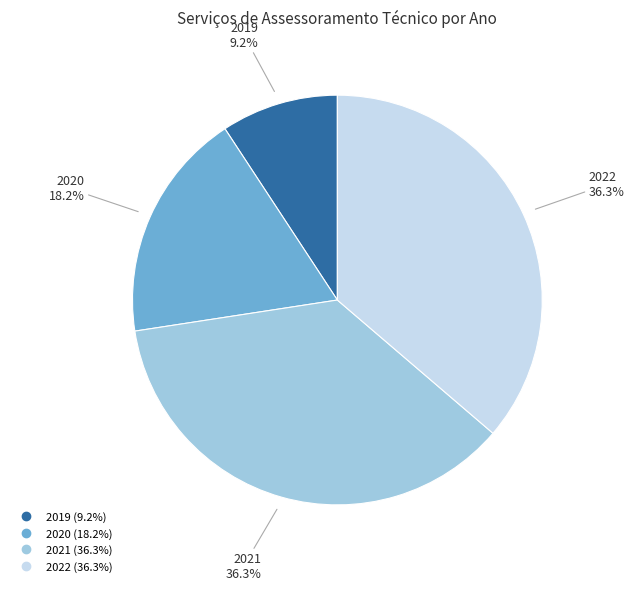

Is there any slice that represents more than half of the pie?

No